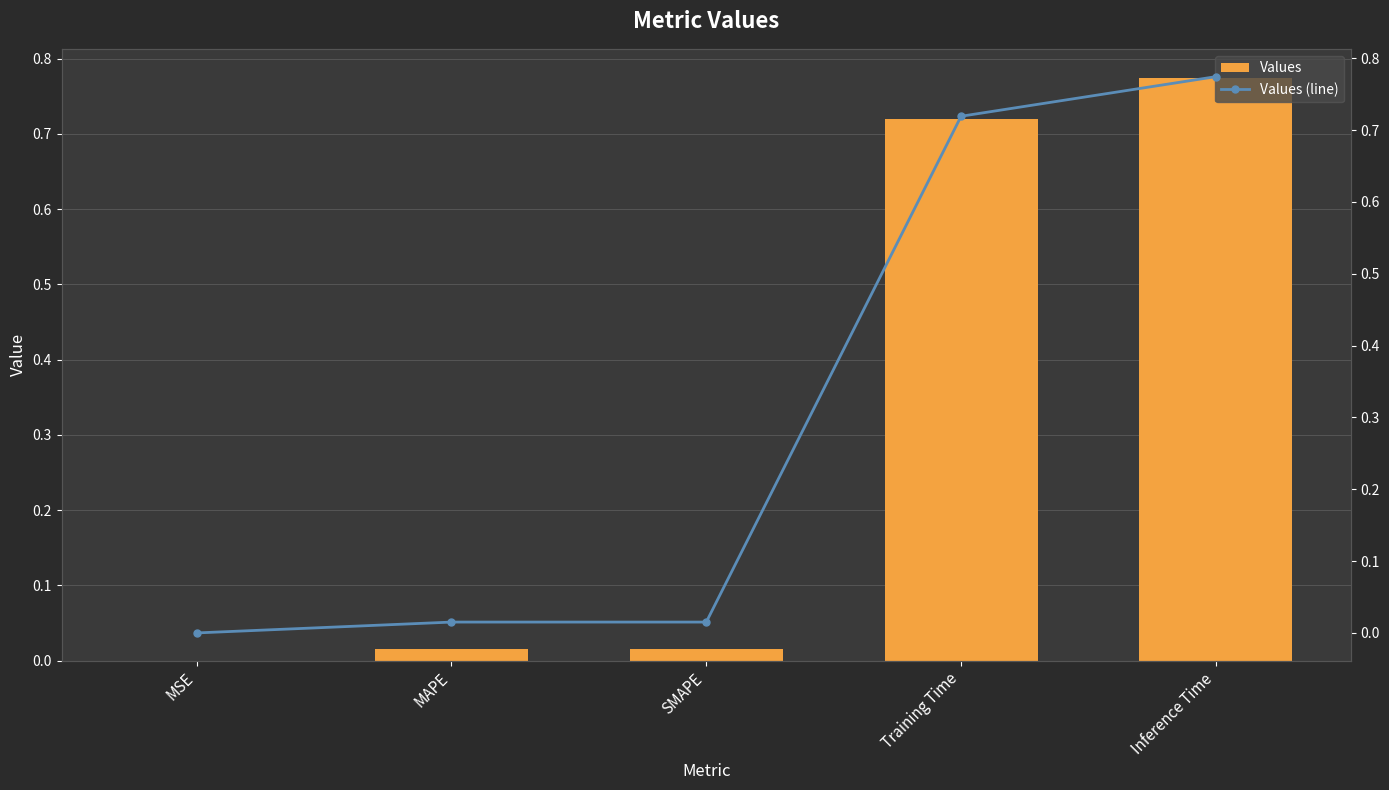

Reading left to right, what are all the values shown in this chart?

Values: 0.0	0.0	0.0	0.7	0.8
Values (line): 0.0	0.0	0.0	0.7	0.8